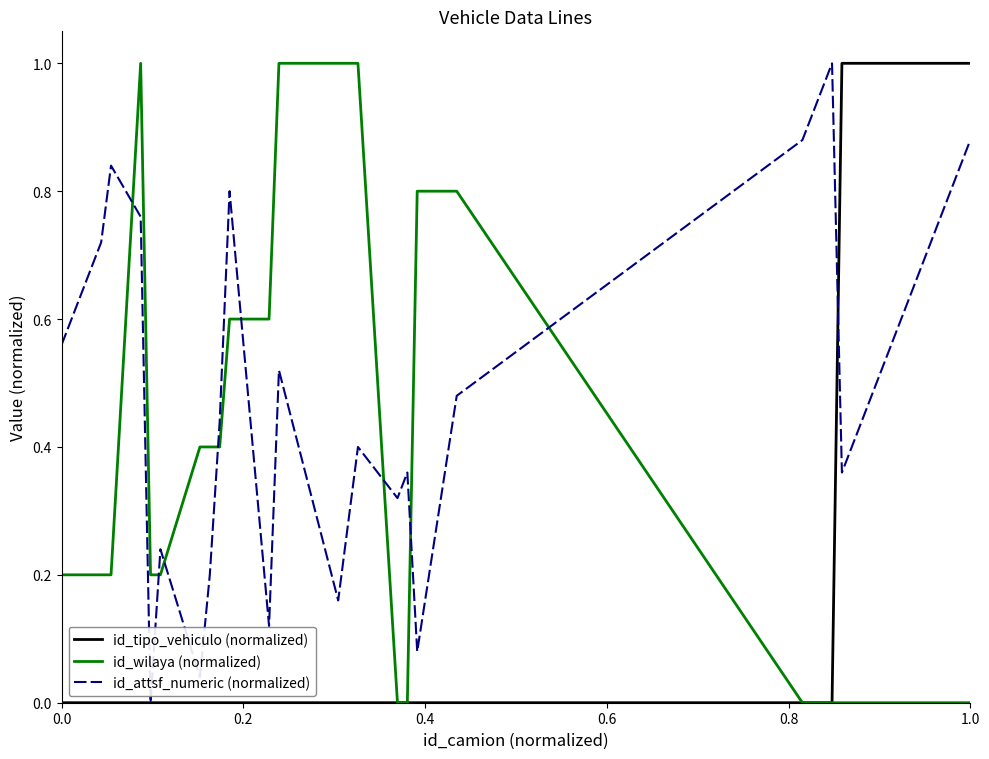

Rank the series by their average value, from highest to lowest.

id_attsf_numeric (normalized), id_tipo_vehiculo (normalized), id_wilaya (normalized)